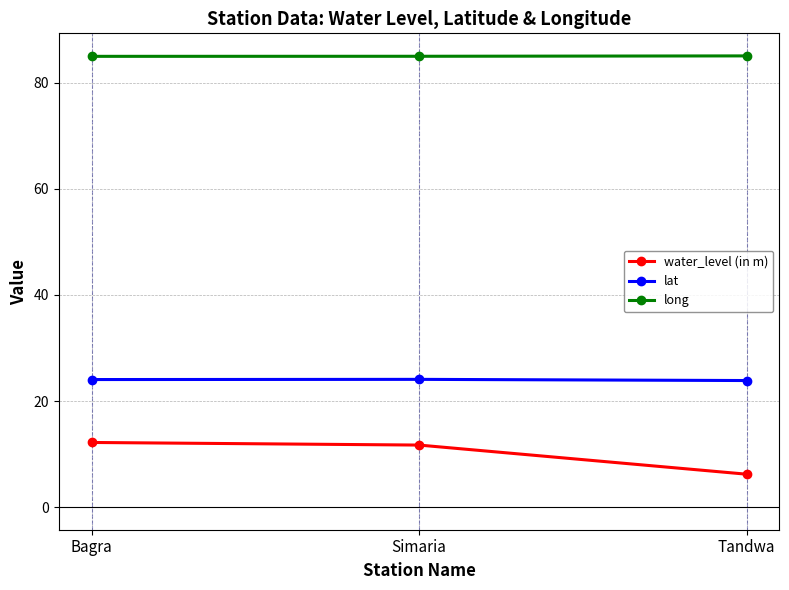

What is the label of the 3rd point from the right?

Bagra